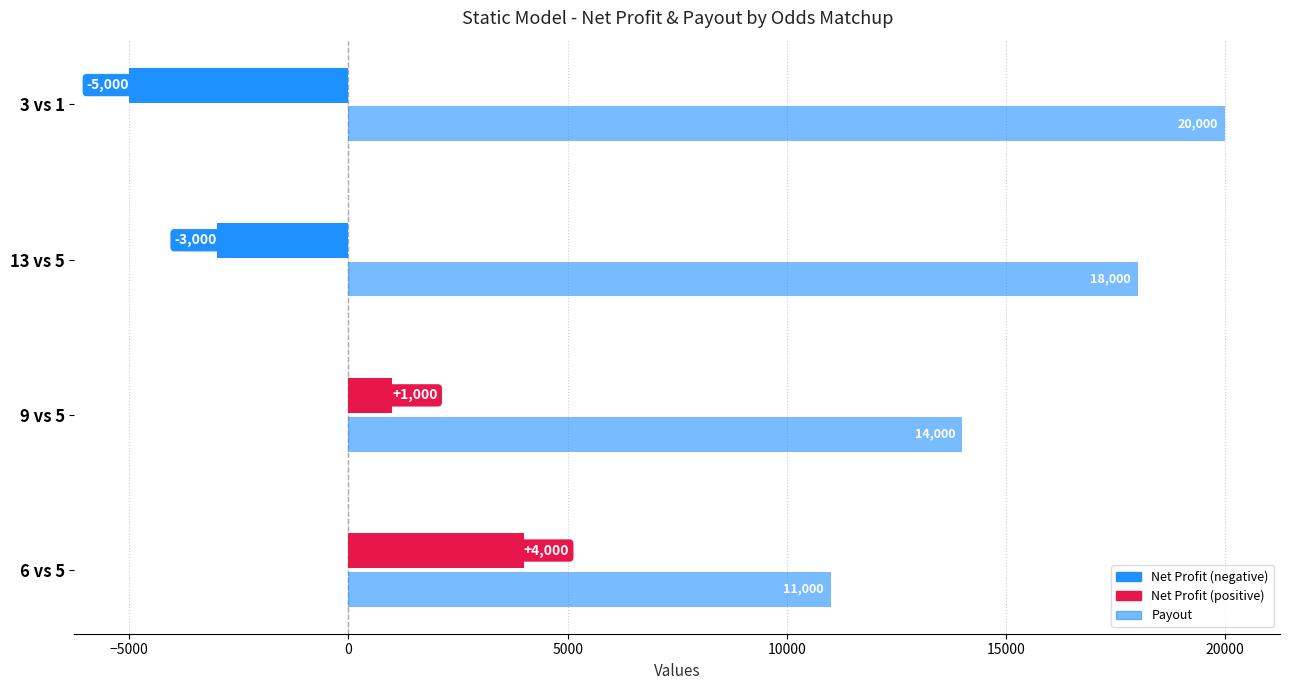

How many categories are shown in the chart?

4